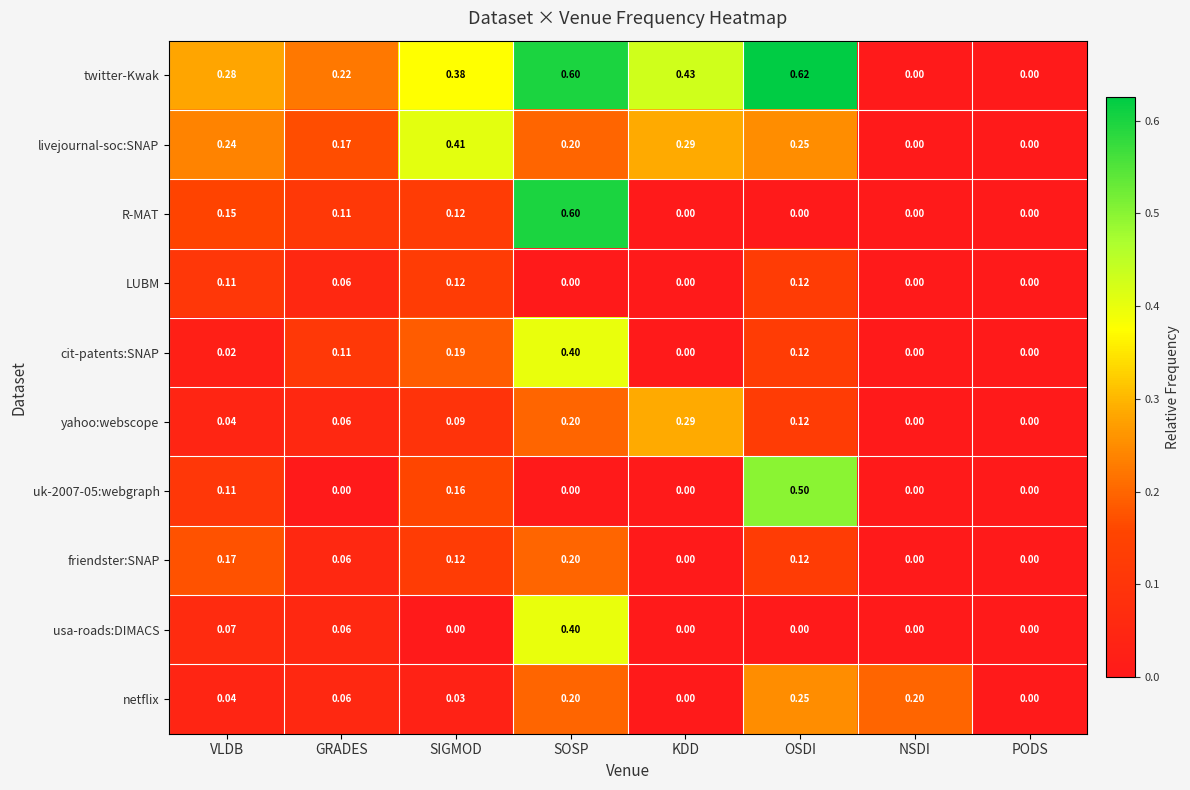

Which series has the largest range (max minus min)?

twitter-Kwak